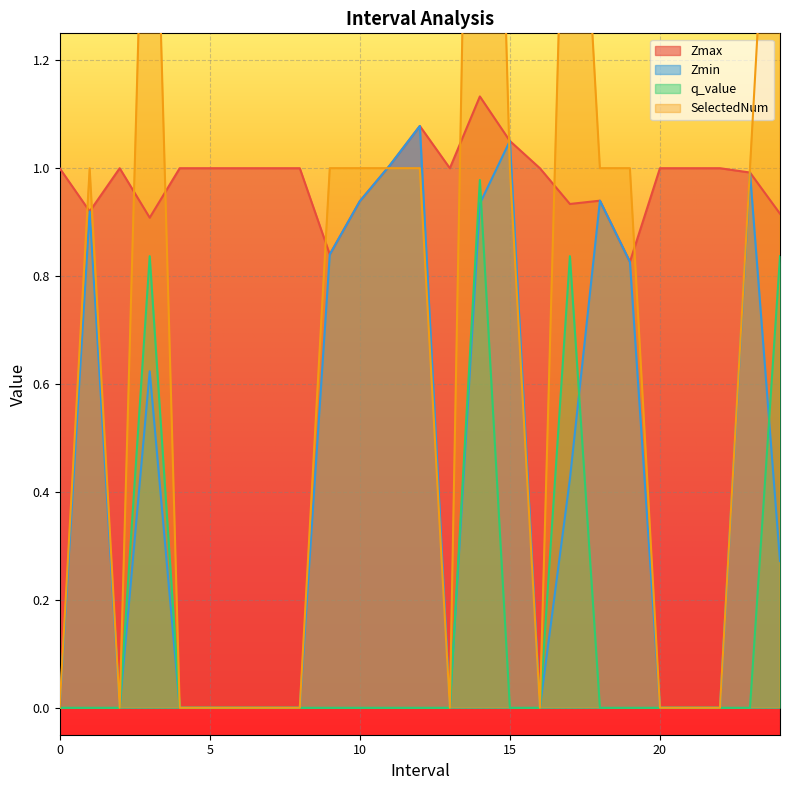

How many distinct data groups are displayed?

4